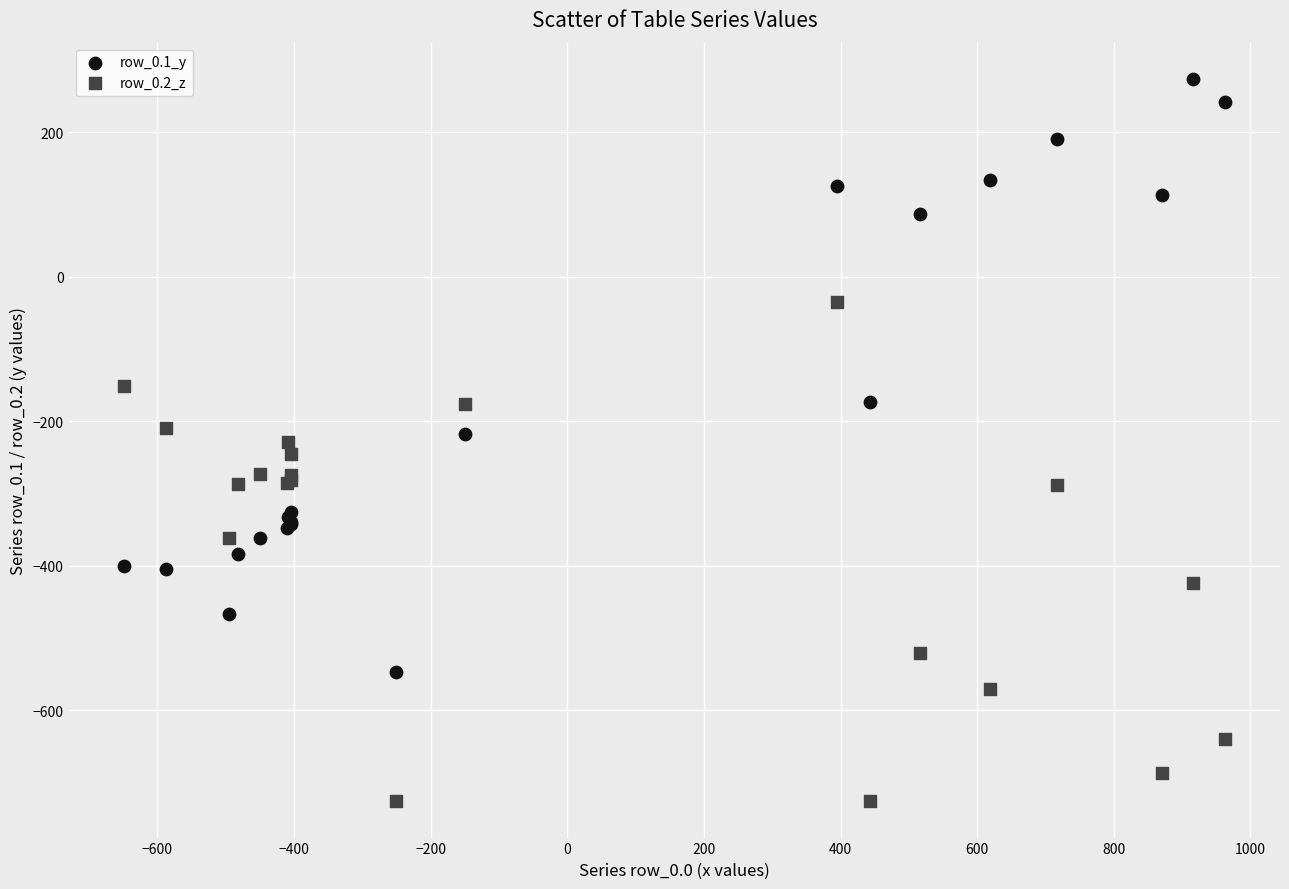

Which series contains the highest Y value?

row_0.1_y